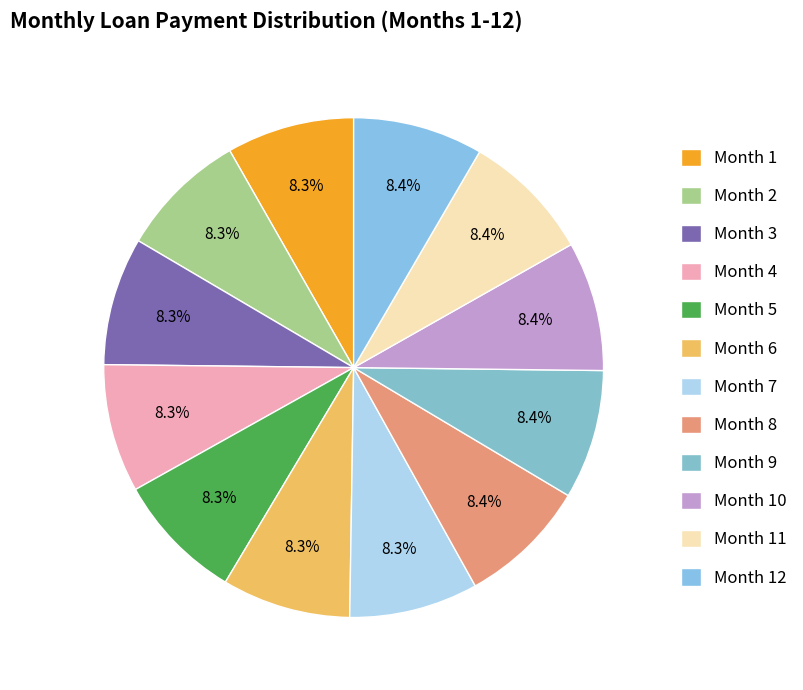

What is the smallest slice in the pie chart?

Month 1